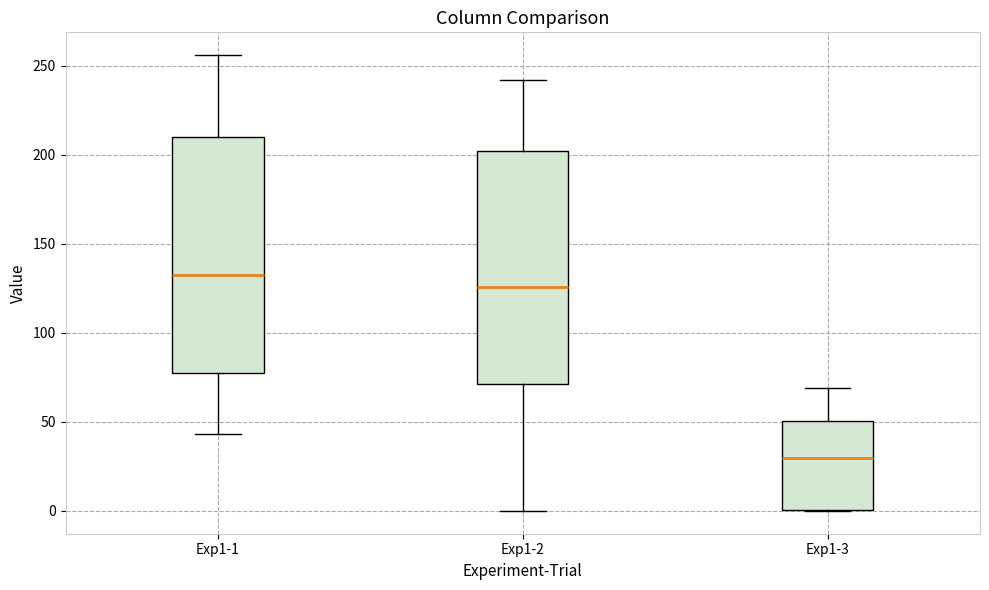

Reading left to right, transcribe this box plot: for each box, give where its median line is, the range the box spans, and where its two whiskers end, as read against the y-axis. The values are not printed on the chart, so give them approximately, as read against the axis.

Exp1-1: median 135, box 80 to 210, whiskers 45 to 255
Exp1-2: median 125, box 70 to 200, whiskers 0 to 240
Exp1-3: median 30, box 0 to 50, whiskers 0 to 70